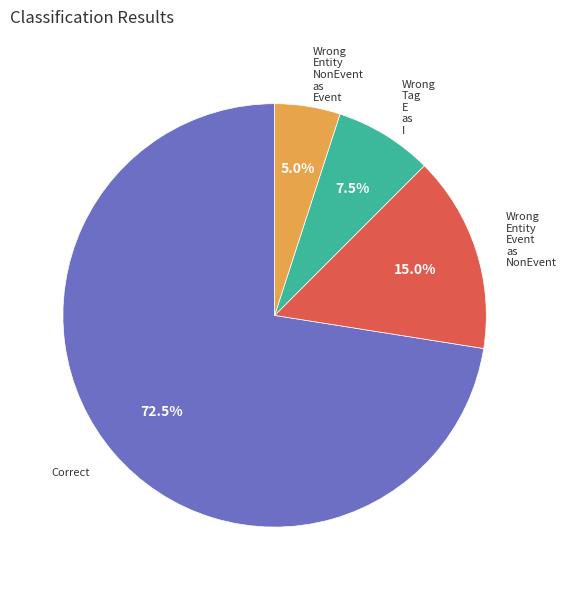

Is there a majority slice in this chart?

Yes